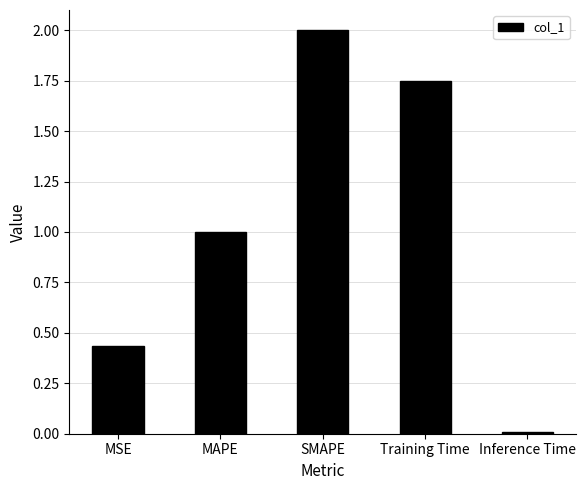

What is the difference between the second highest and minimum values?

1.7